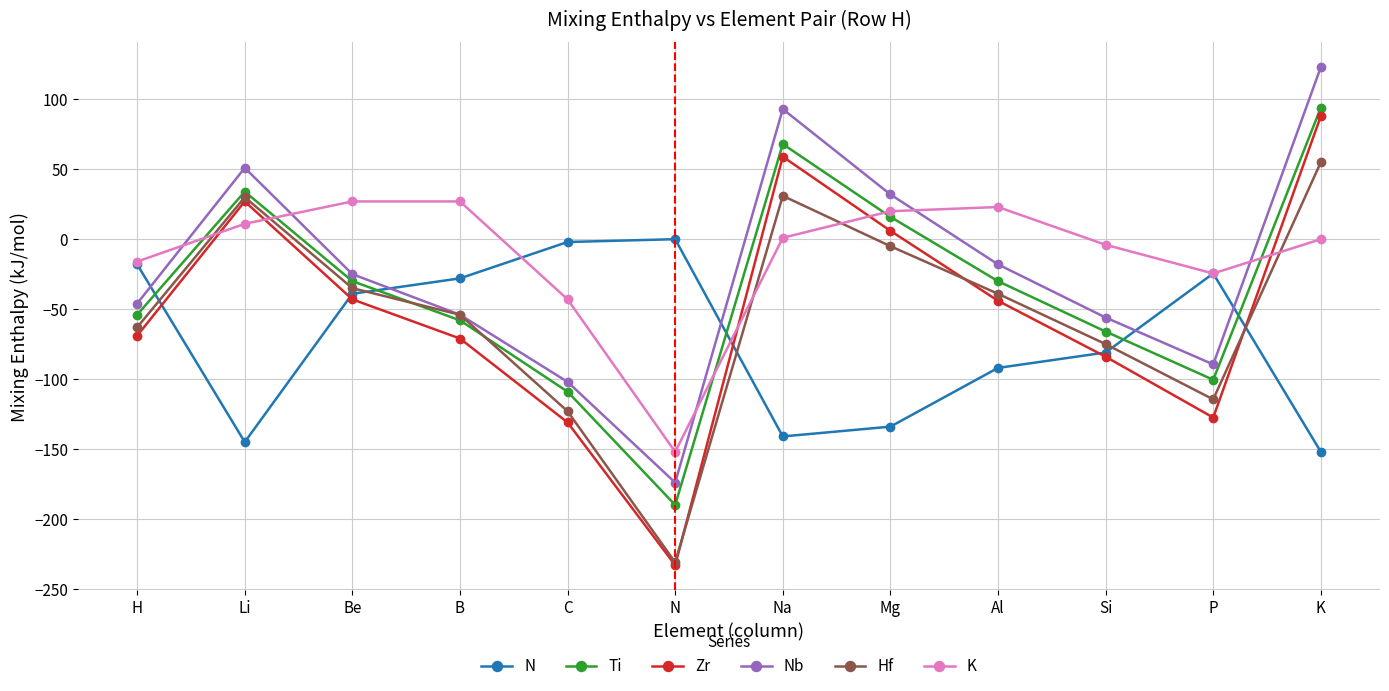

Does the chart display data point markers on the line(s)?

Yes